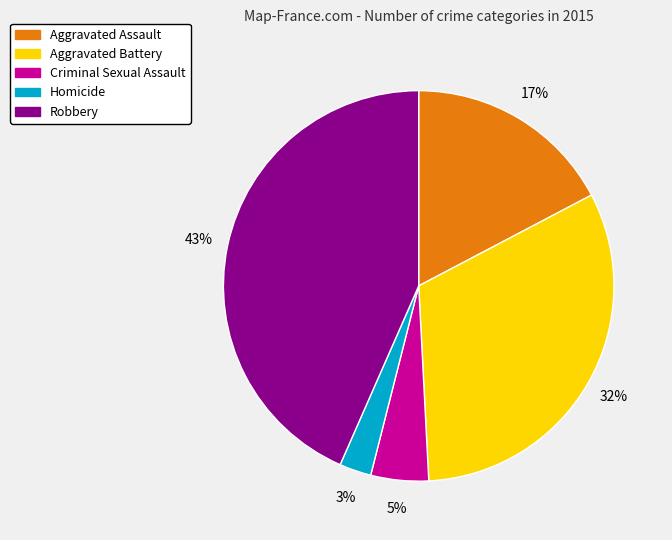

To the nearest percent, what is the average slice percentage?

20%